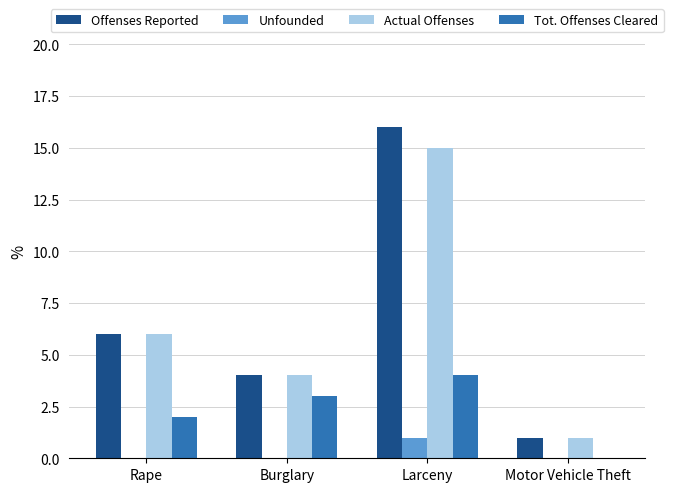

Where is Offenses Reported nearest to the value 8?

Rape